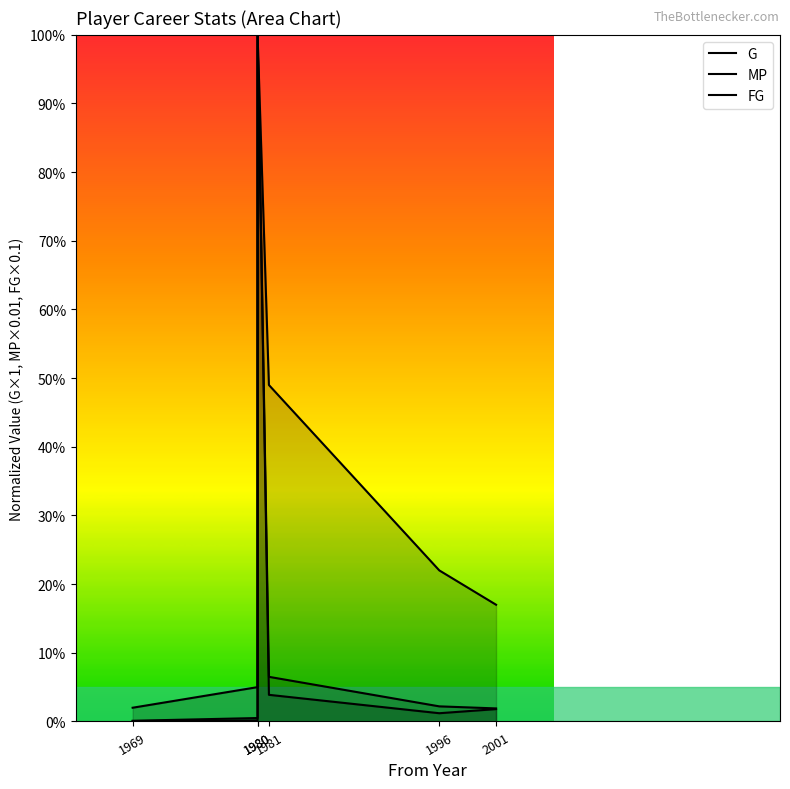

At how many categories does at least one series exceed 68?

1